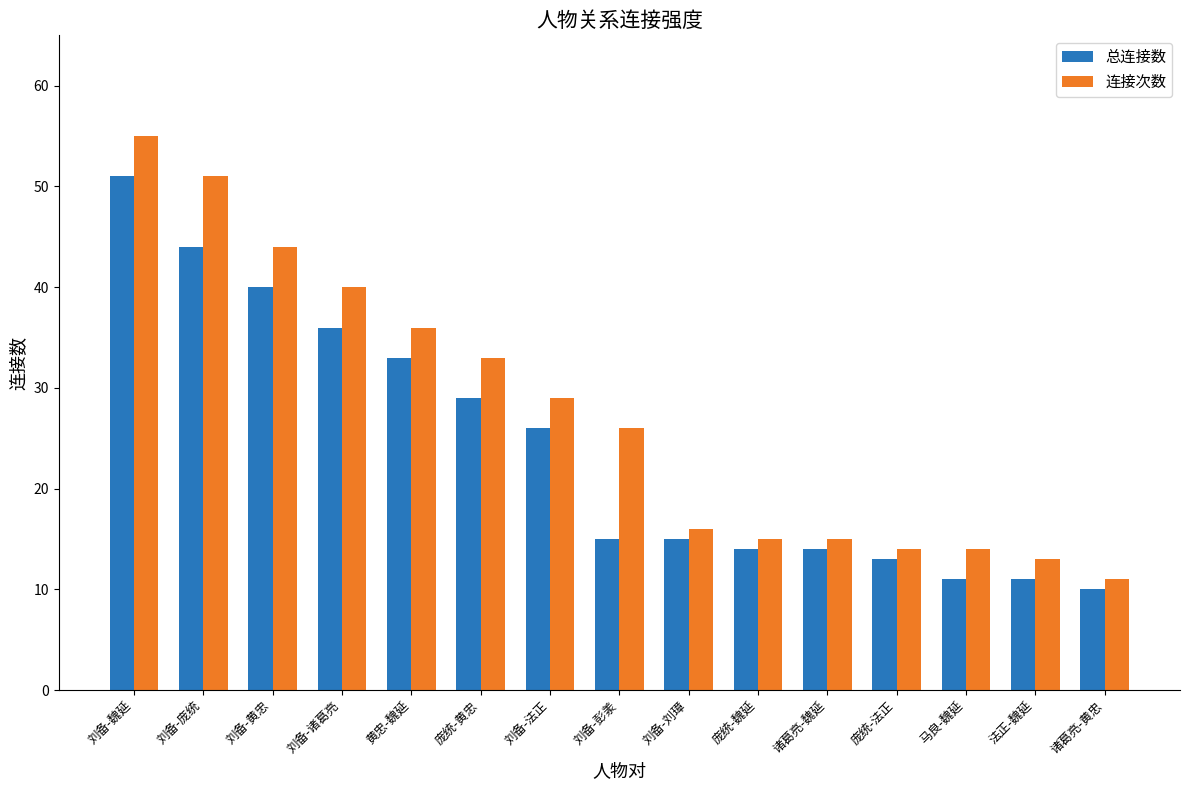

What is the spread (max minus min) of values at 马良-魏延?

3